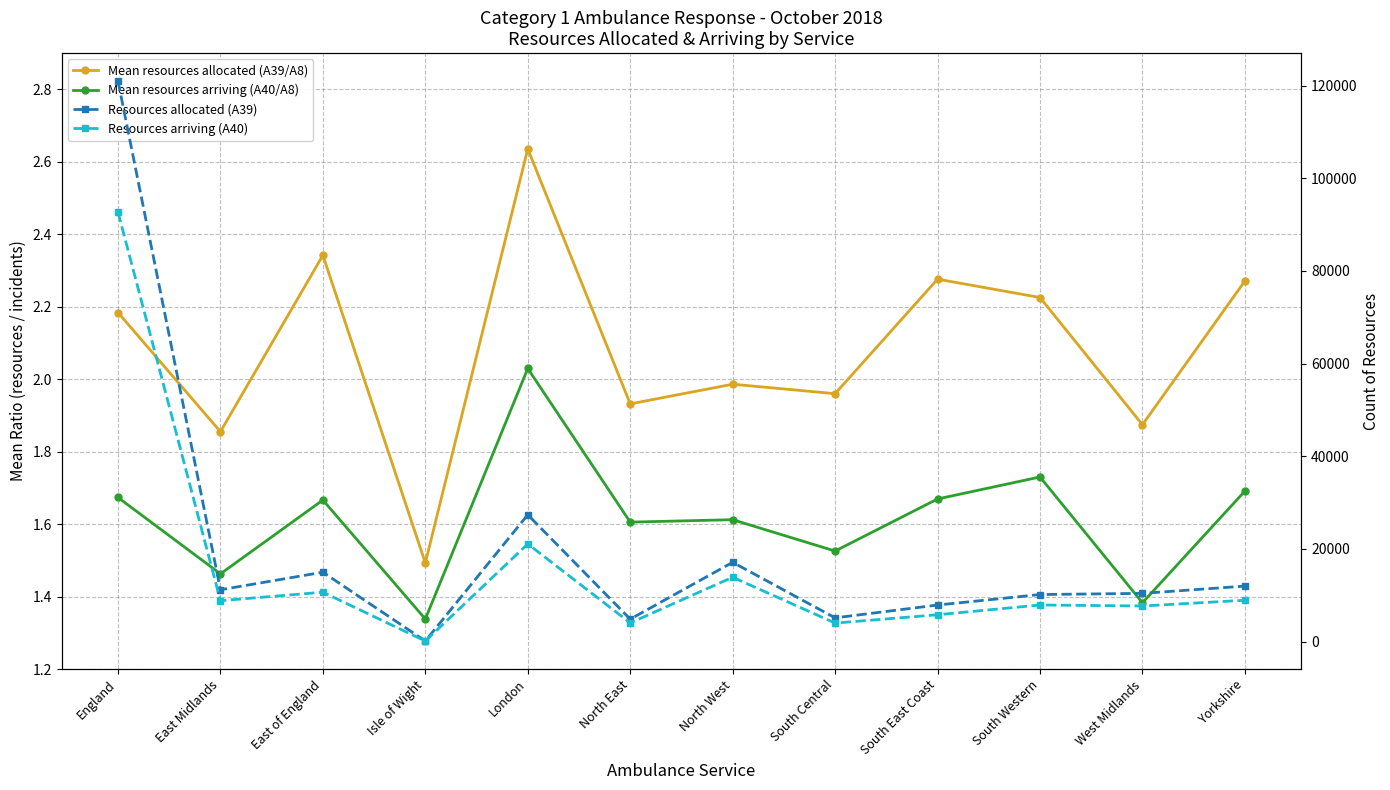

What is the label of the 5th point from the right?

South Central